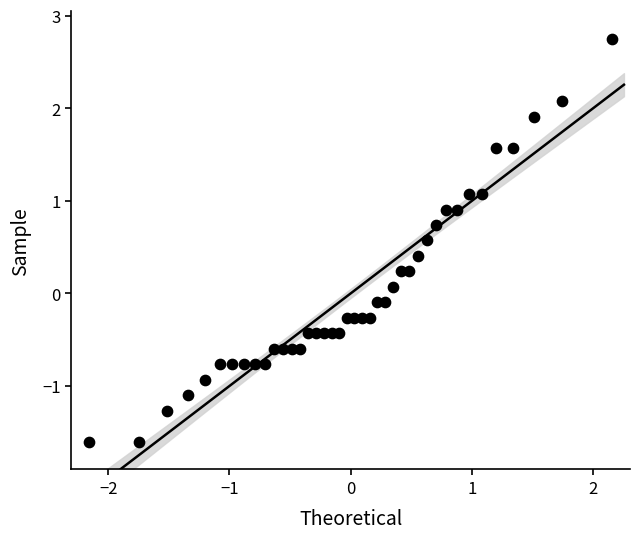

What is the range of X values (max minus min)?

4.3